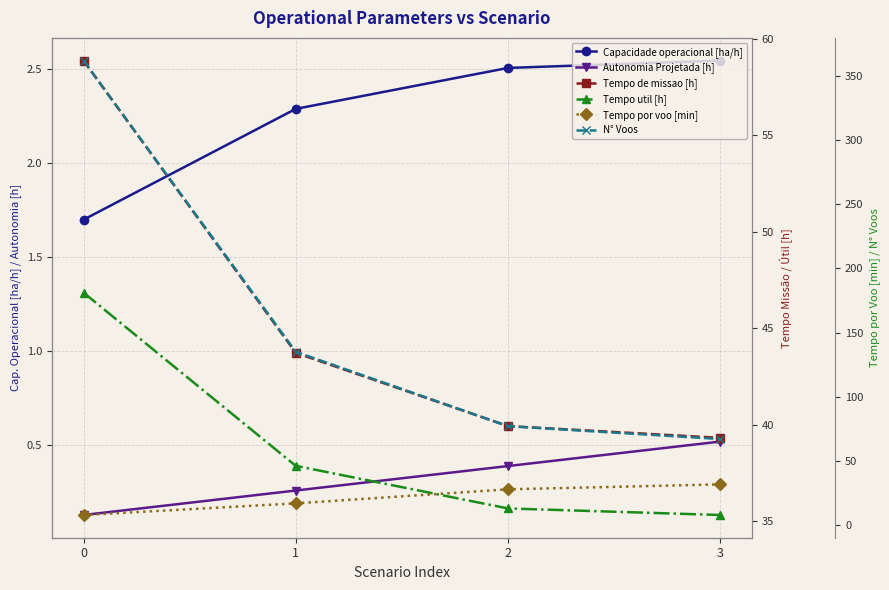

What is the difference between the Capacidade operacional [ha/h] values at 1 and 2?

0.2